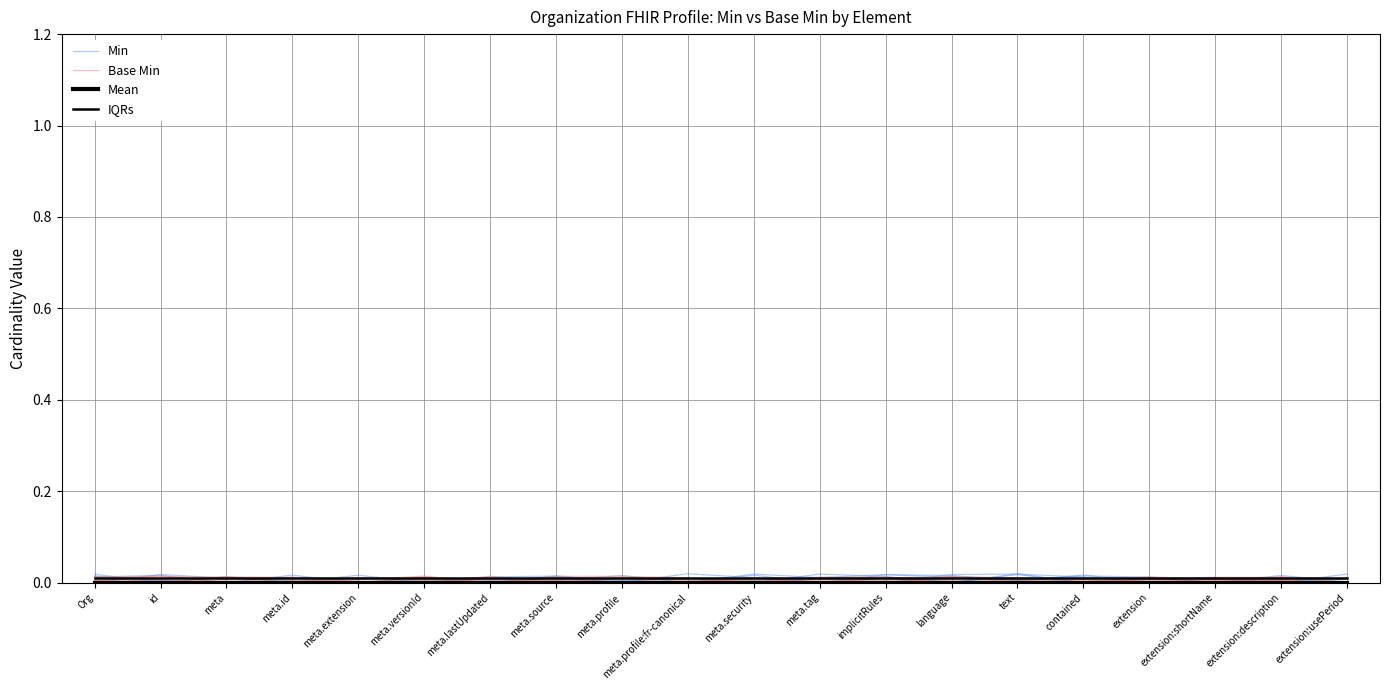

What position from the right is language?

7